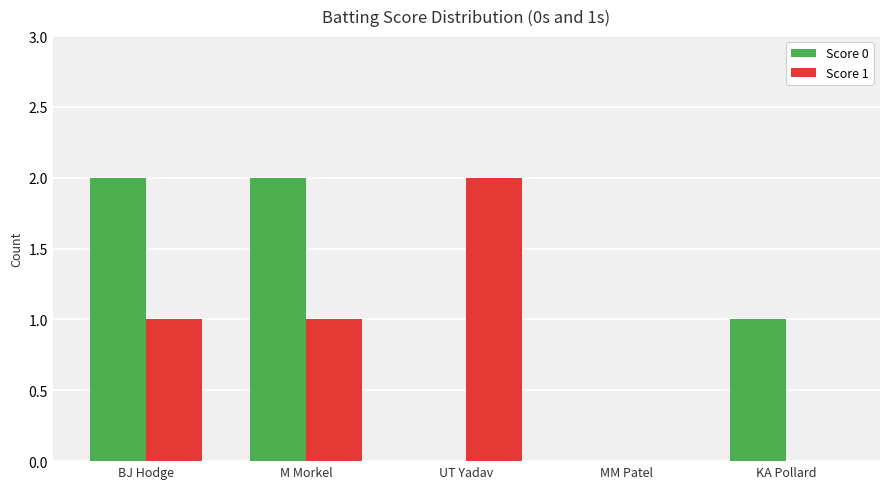

The value of Score 0 at BJ Hodge is 2. True or false?

True